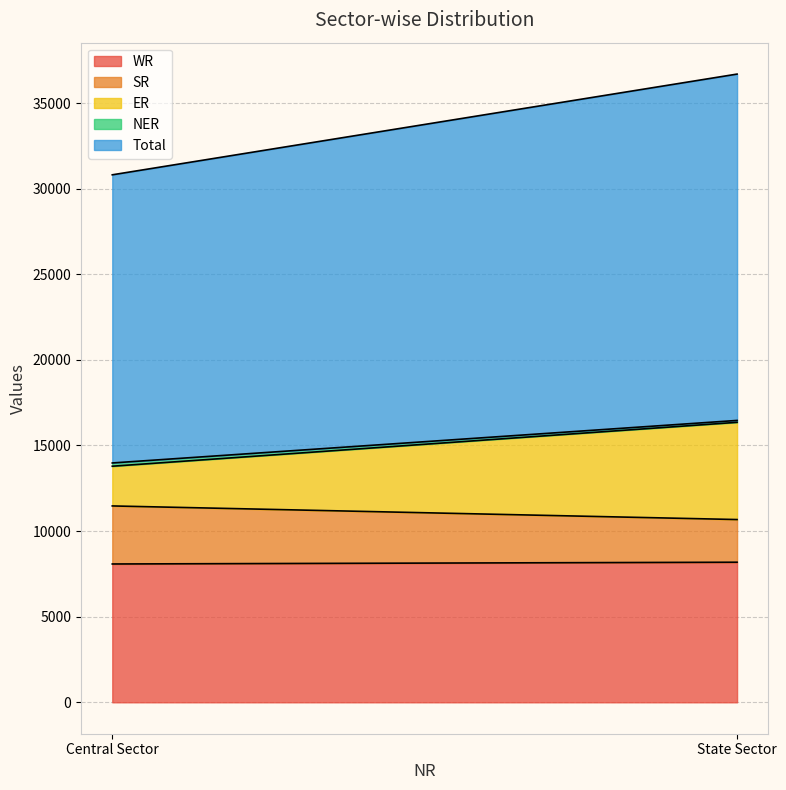

Reading left to right, extract all data points from this chart.

WR: 8079	8182
SR: 3390	2492
ER: 2320	5679
NER: 190	110
Total: 16829	20228